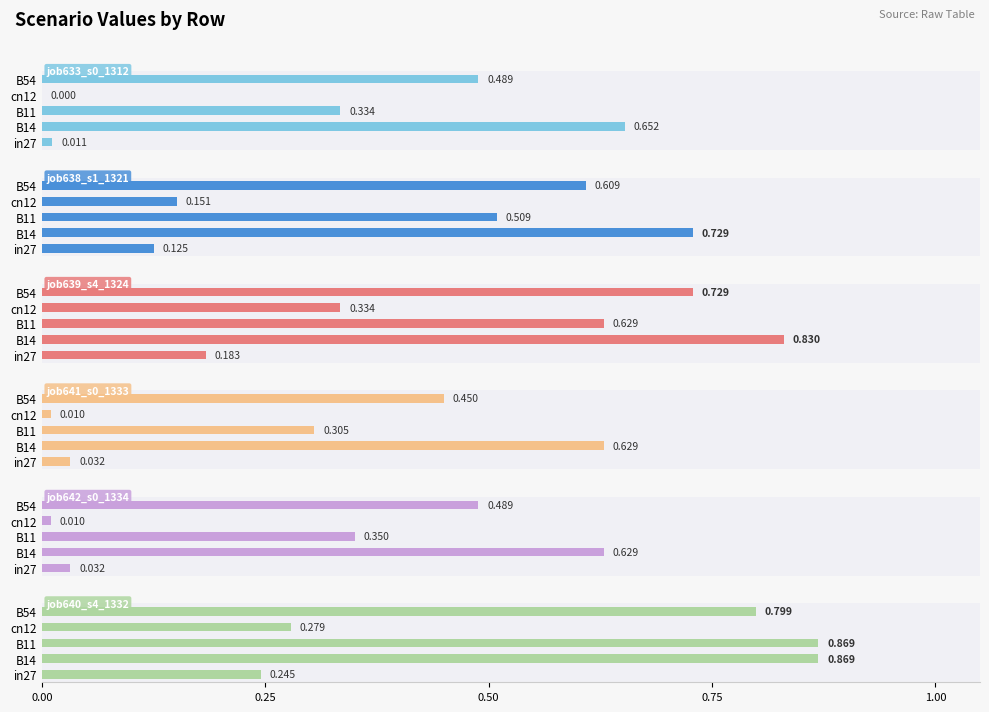

What is the sum of all job633_s0_1312 values?

1.5